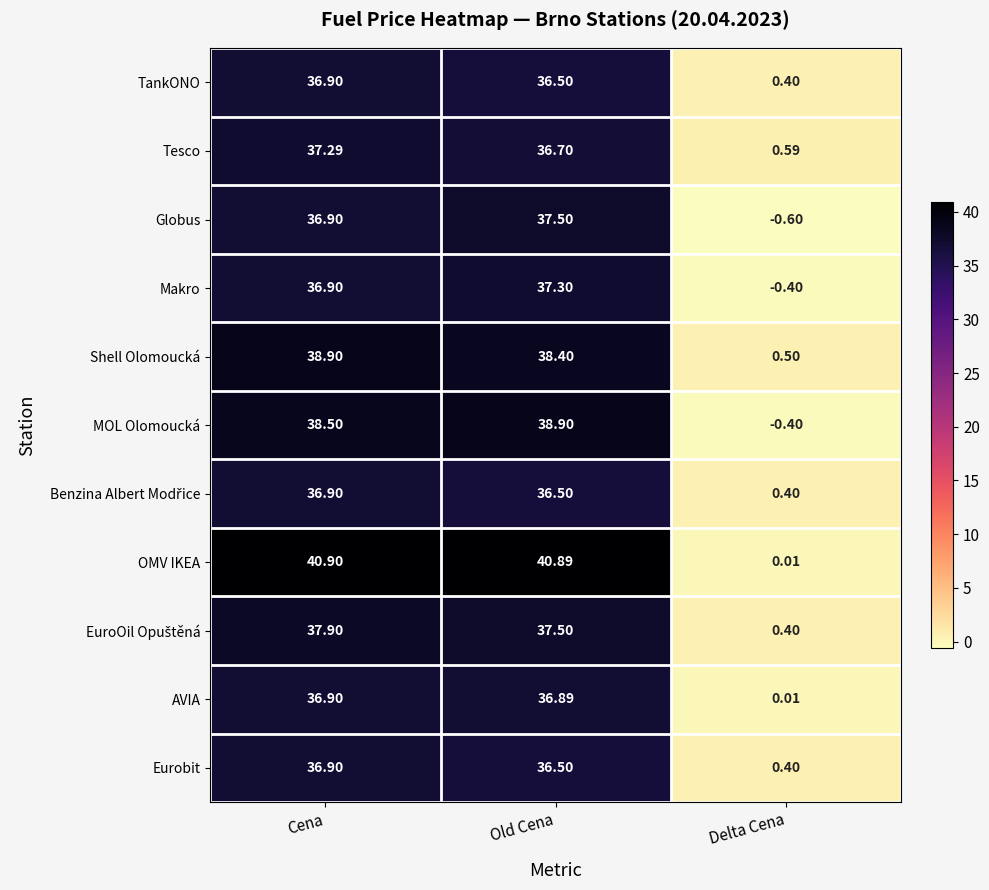

At how many categories does at least one series exceed 27?

2